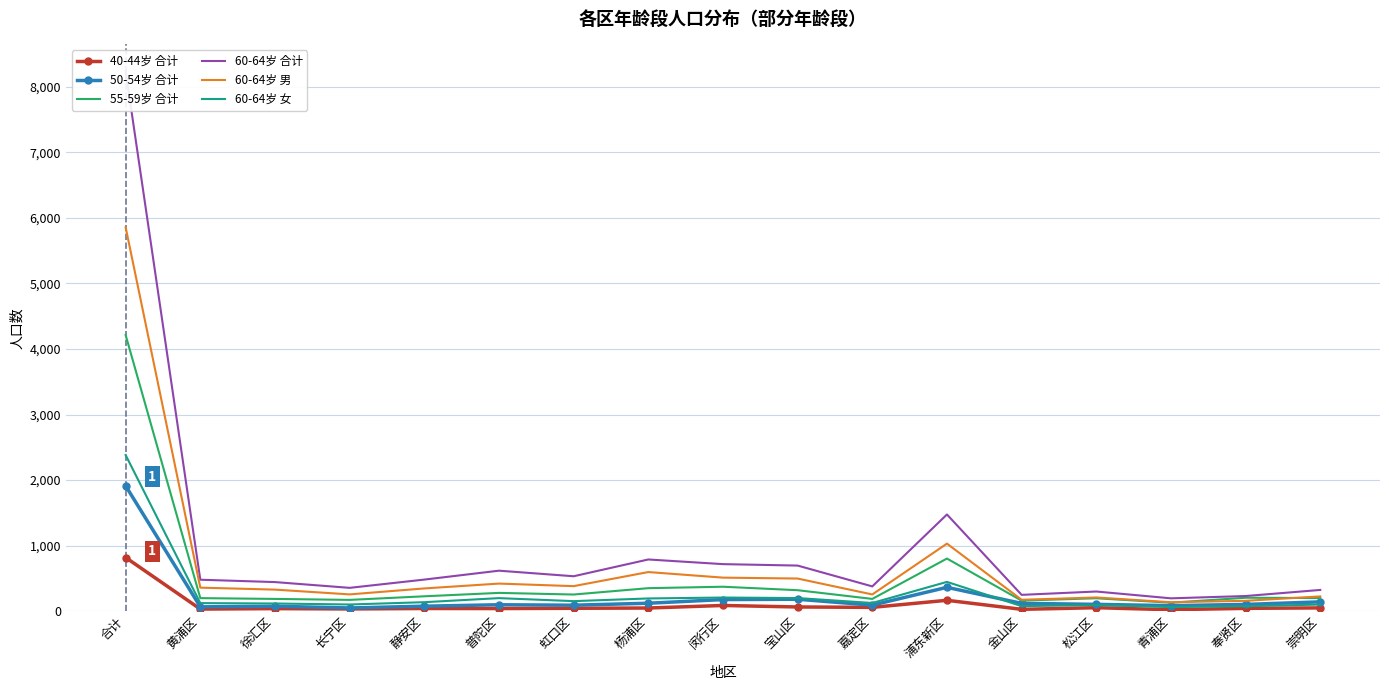

The value of 55-59岁 合计 at 静安区 is 323. True or false?

False